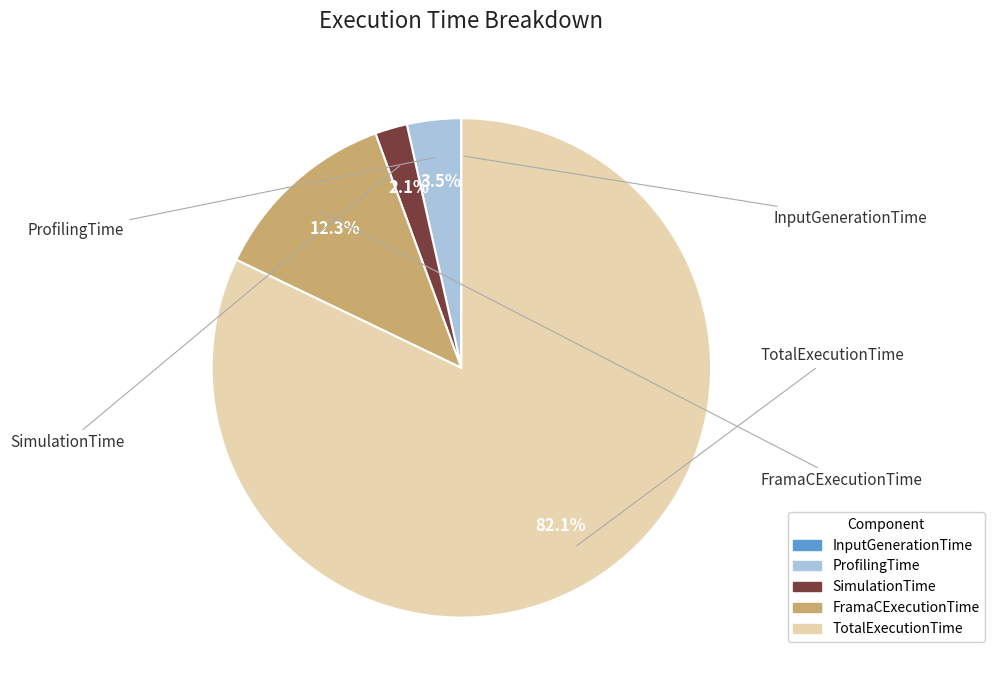

Which slice is the largest?

TotalExecutionTime